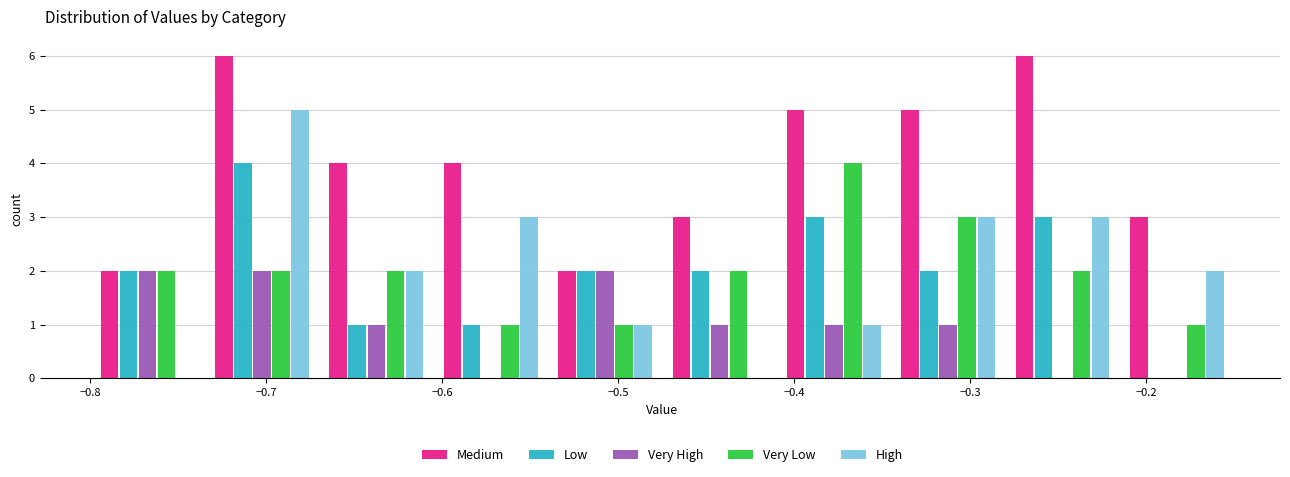

Reading left to right, list every range on the x-axis with the height of the bar of each series over it. Neither the bar edges nor the heights are printed on the chart, so give them approximately, as read against the axes.

-0.800 to -0.735: Medium=2	Low=2	Very High=2	Very Low=2	High=0
-0.735 to -0.670: Medium=6	Low=4	Very High=2	Very Low=2	High=5
-0.670 to -0.605: Medium=4	Low=1	Very High=1	Very Low=2	High=2
-0.605 to -0.540: Medium=4	Low=1	Very High=0	Very Low=1	High=3
-0.540 to -0.475: Medium=2	Low=2	Very High=2	Very Low=1	High=1
-0.475 to -0.410: Medium=3	Low=2	Very High=1	Very Low=2	High=0
-0.410 to -0.345: Medium=5	Low=3	Very High=1	Very Low=4	High=1
-0.345 to -0.280: Medium=5	Low=2	Very High=1	Very Low=3	High=3
-0.280 to -0.215: Medium=6	Low=3	Very High=0	Very Low=2	High=3
-0.215 to -0.150: Medium=3	Low=0	Very High=0	Very Low=1	High=2